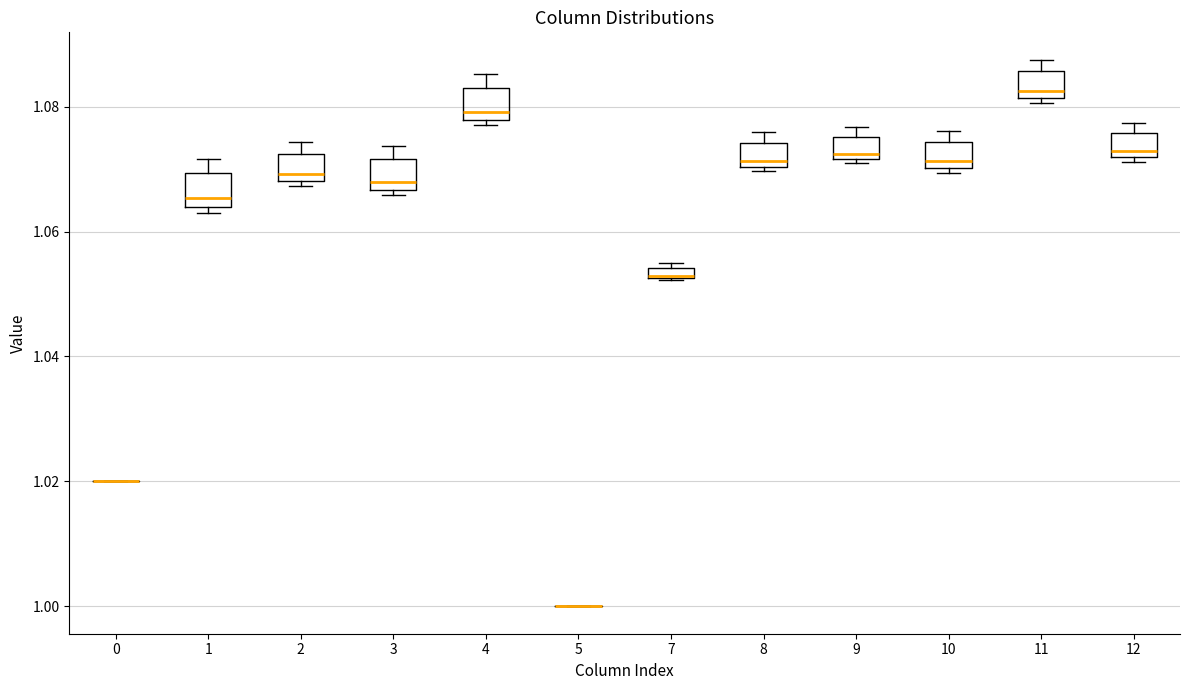

Where is the lower edge of the box at x = 4 on the y-axis? The values are not printed on the chart, so give them approximately, as read against the axis.

1.078